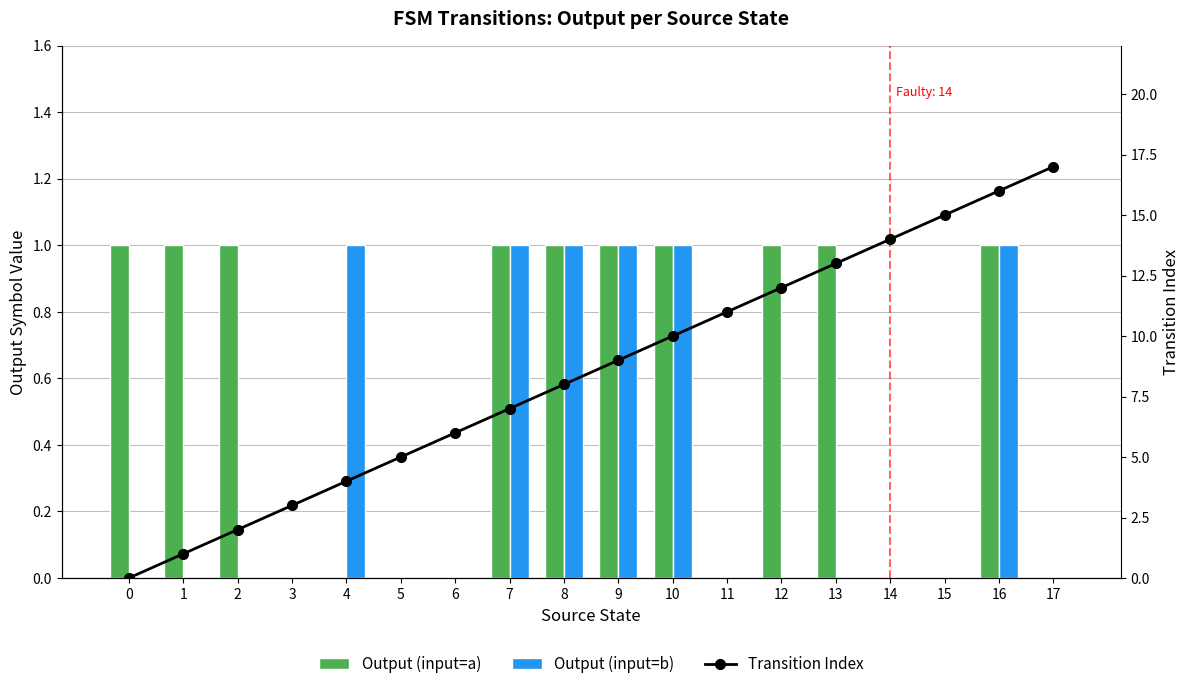

List the series in order of their peak value, highest first.

Transition Index, Output (input=a), Output (input=b)